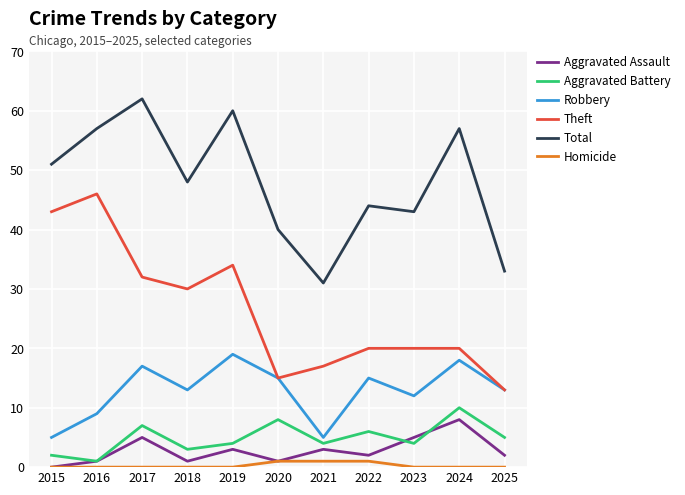

Which series has the largest total across all categories?

Total